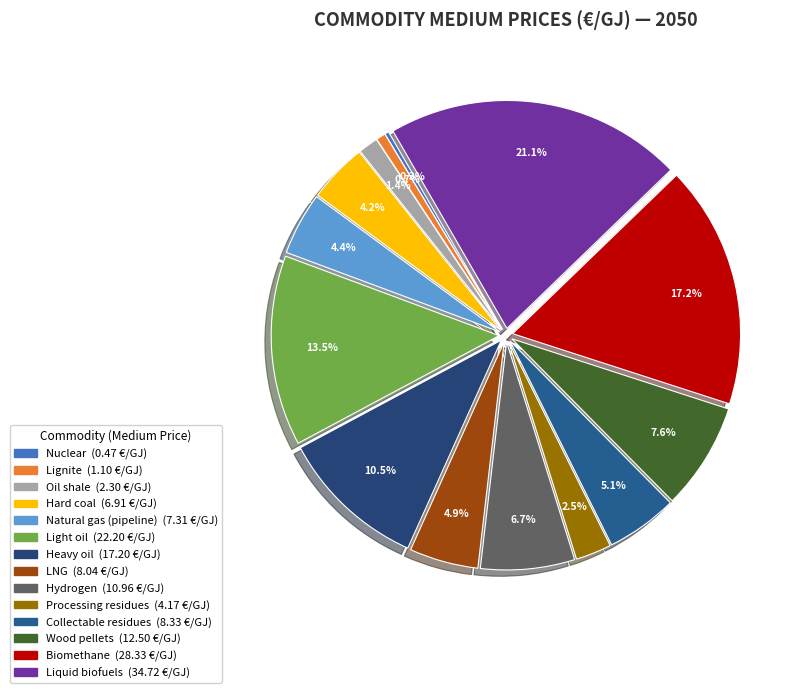

Is it true that Oil shale is 1% of the pie?

True